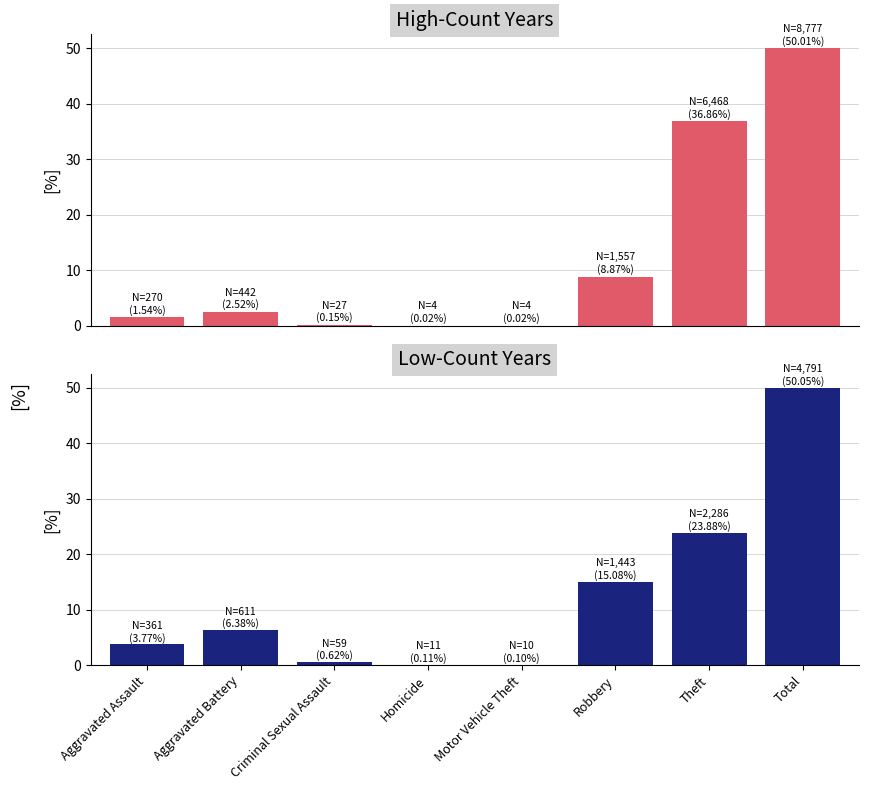

Which label corresponds to the smallest value in the chart?

Homicide